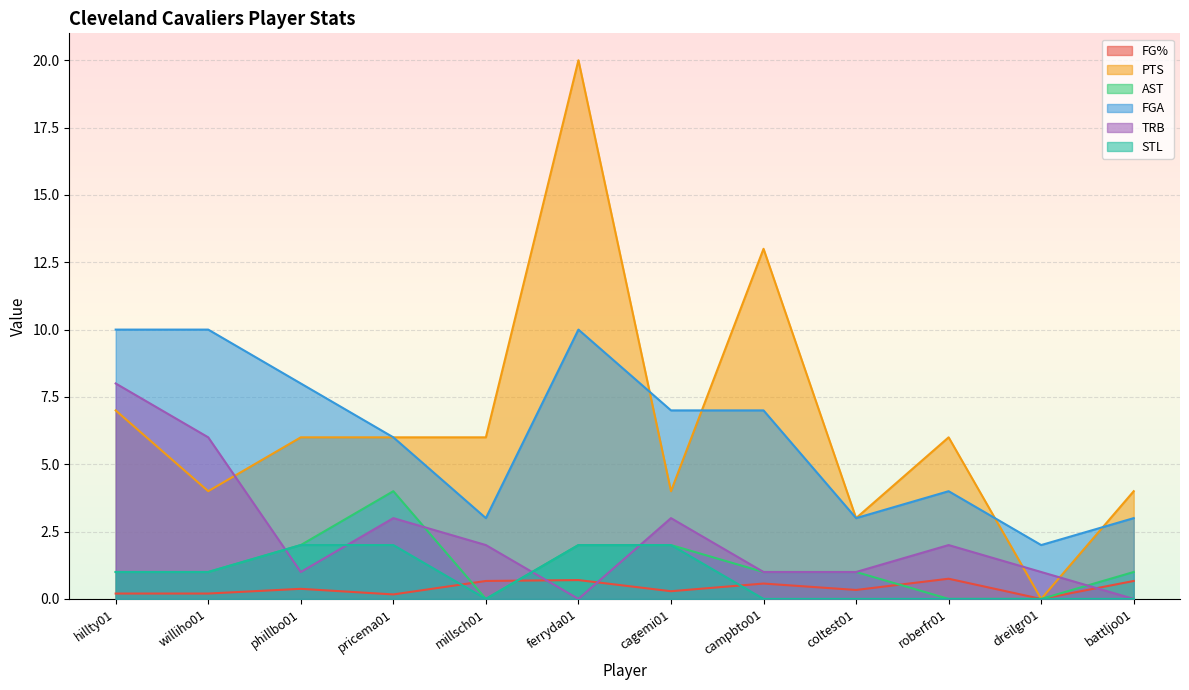

At which category is the sum across all series the highest?

ferryda01